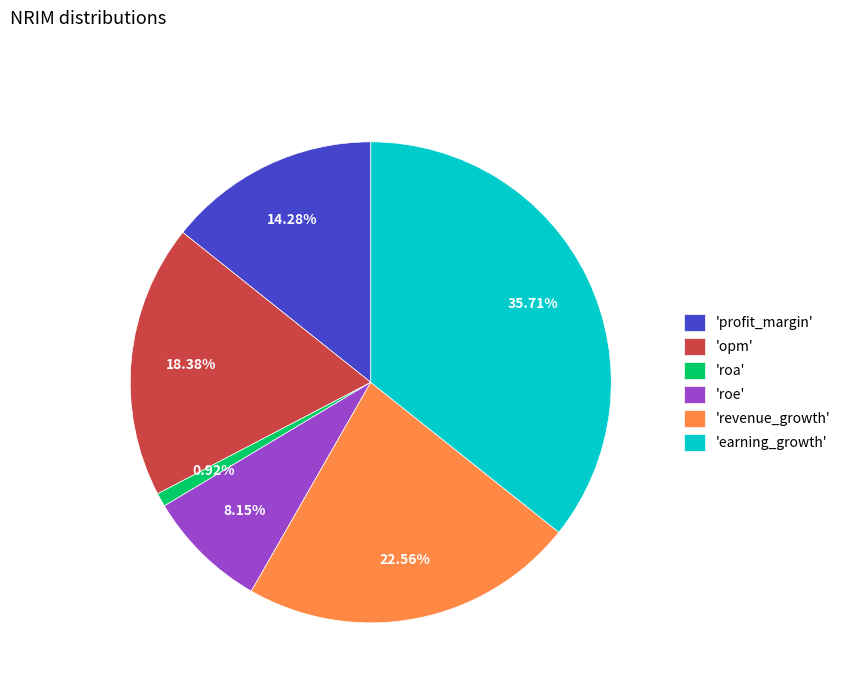

Which slice is the smallest?

'roa'